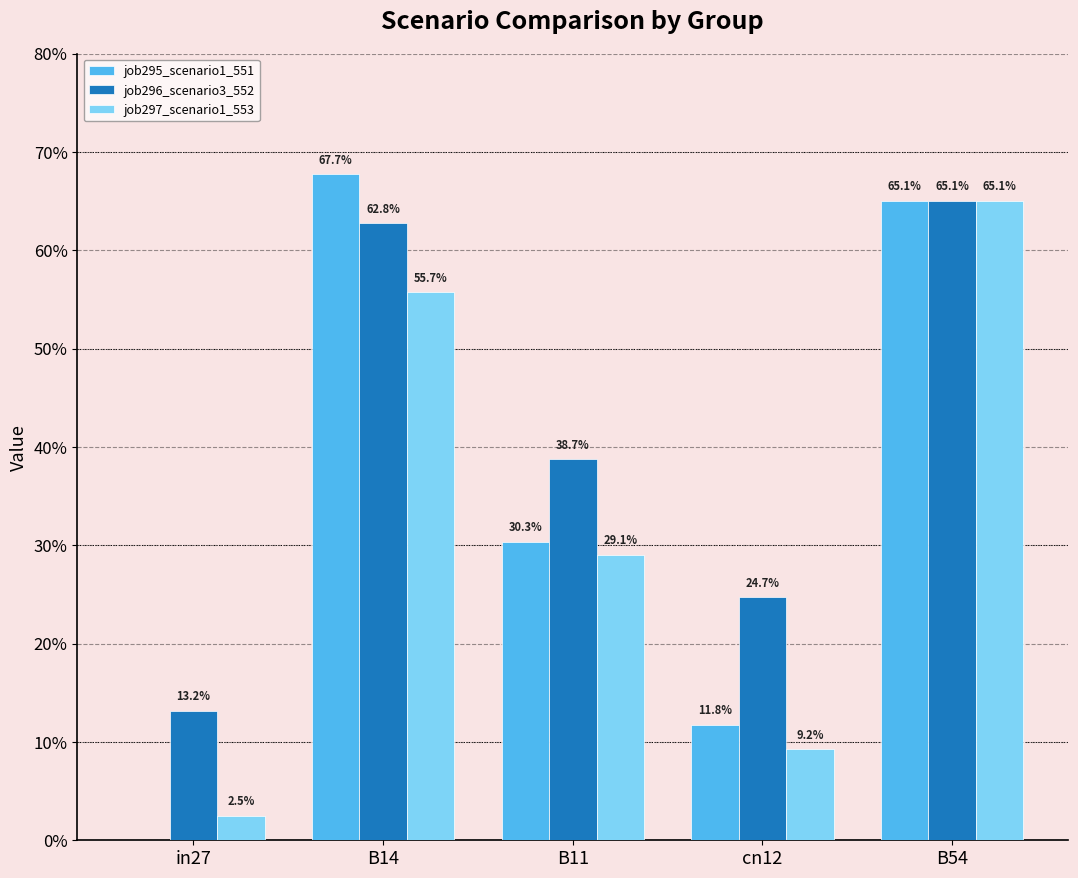

What is the label of the 4th bar from the right?

B14